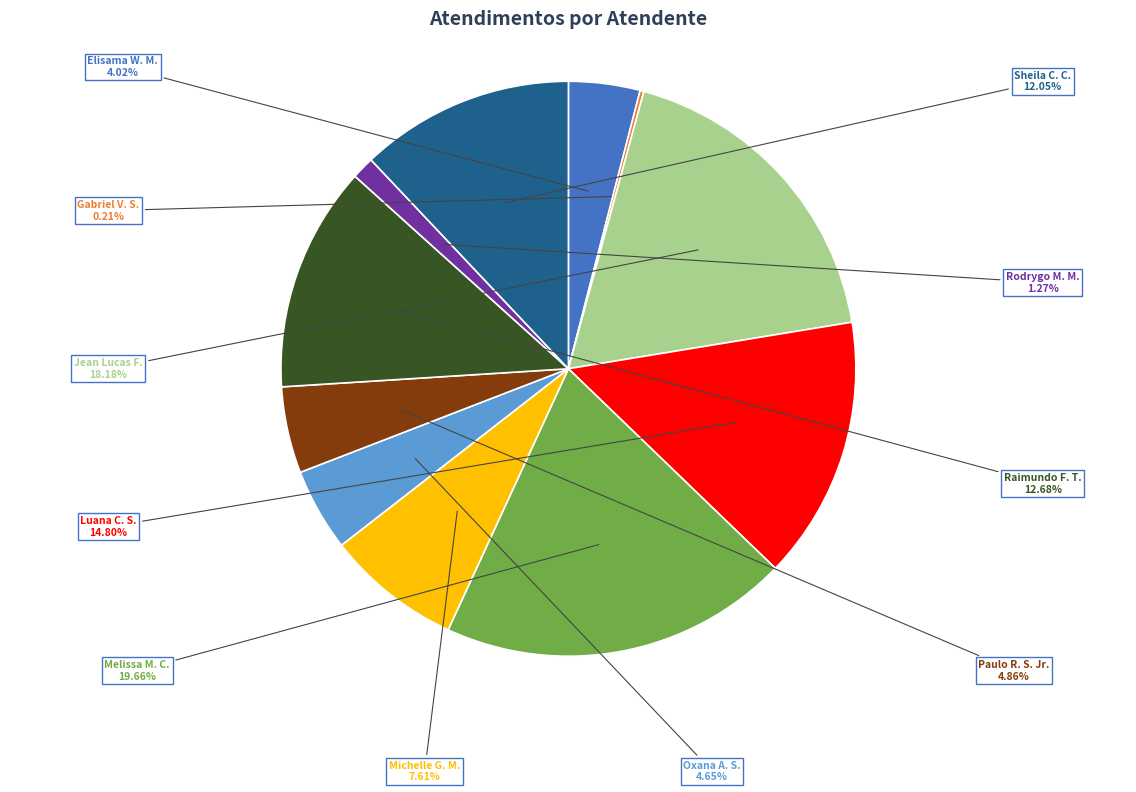

Which category has the biggest portion of the pie?

Melissa M. C.